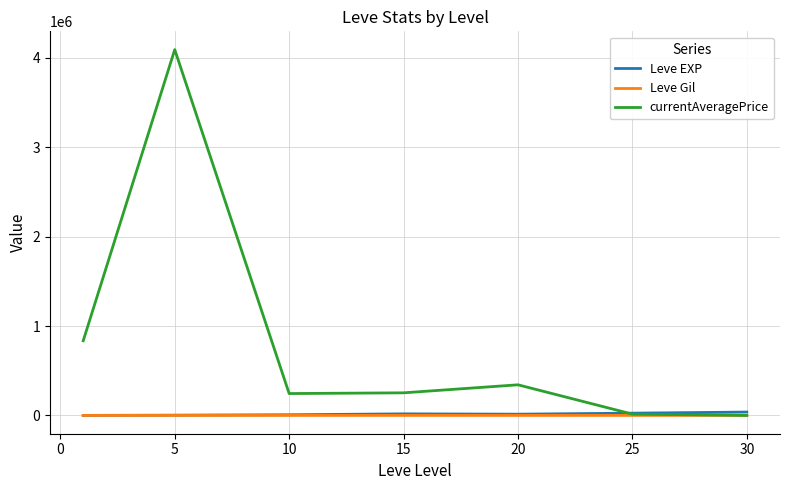

What is the sum of all Leve Gil values?

1725.6